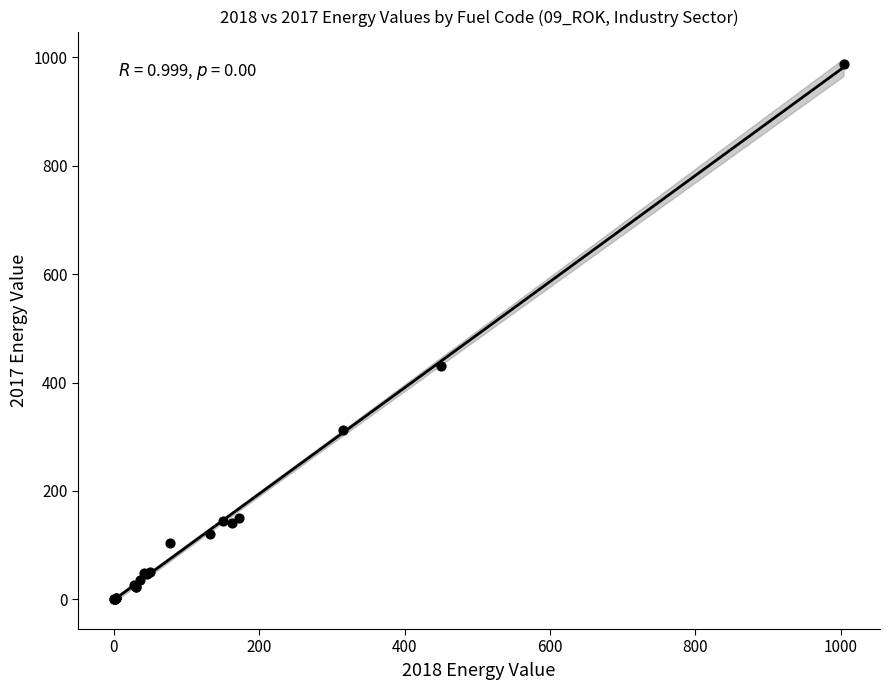

What Y value in the scatter plot is closest to 494?

430.1